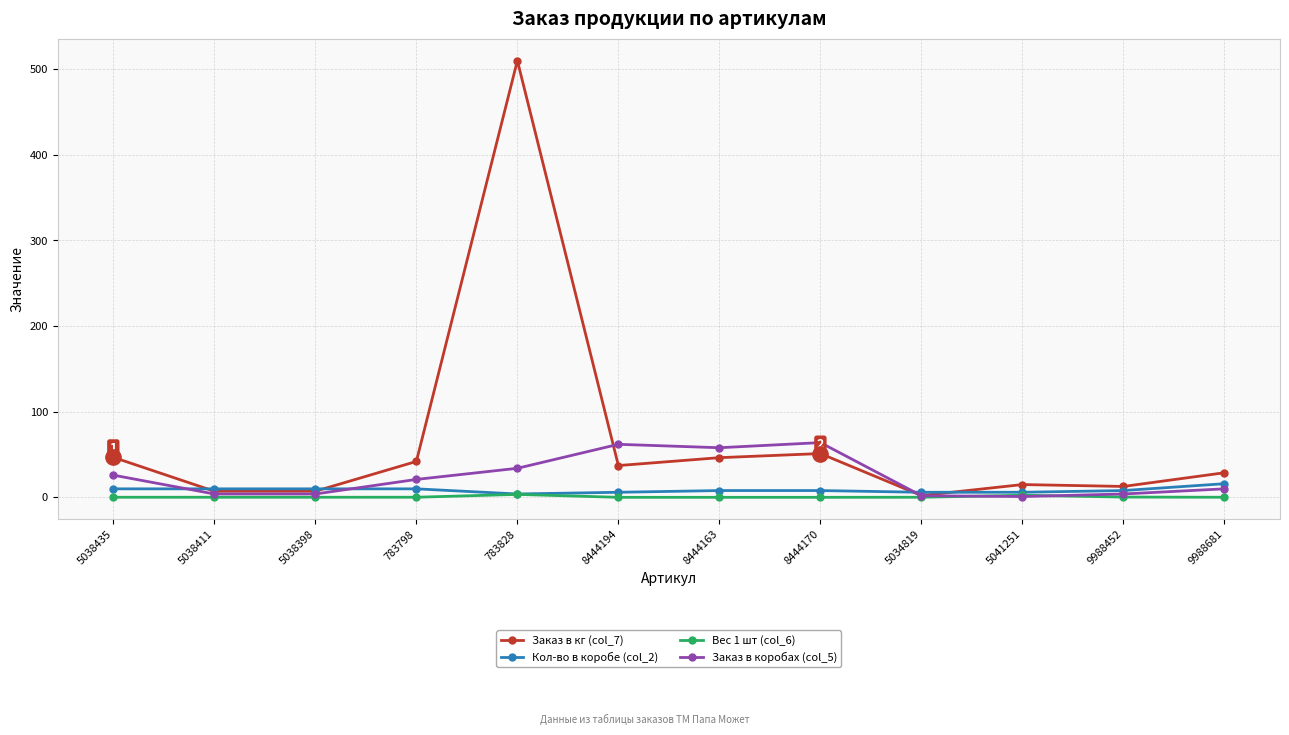

What is the difference between the second highest and minimum values in the Заказ в кг (col_7) series?

49.0